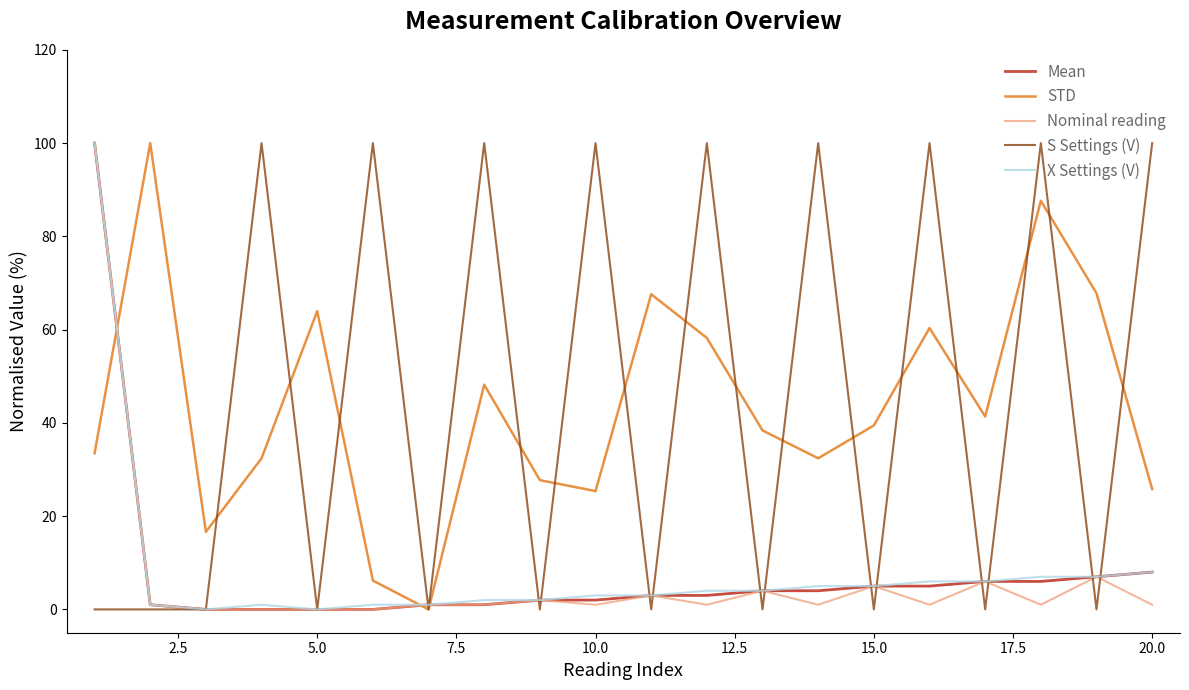

What is the highest value of the Mean series?

100.0